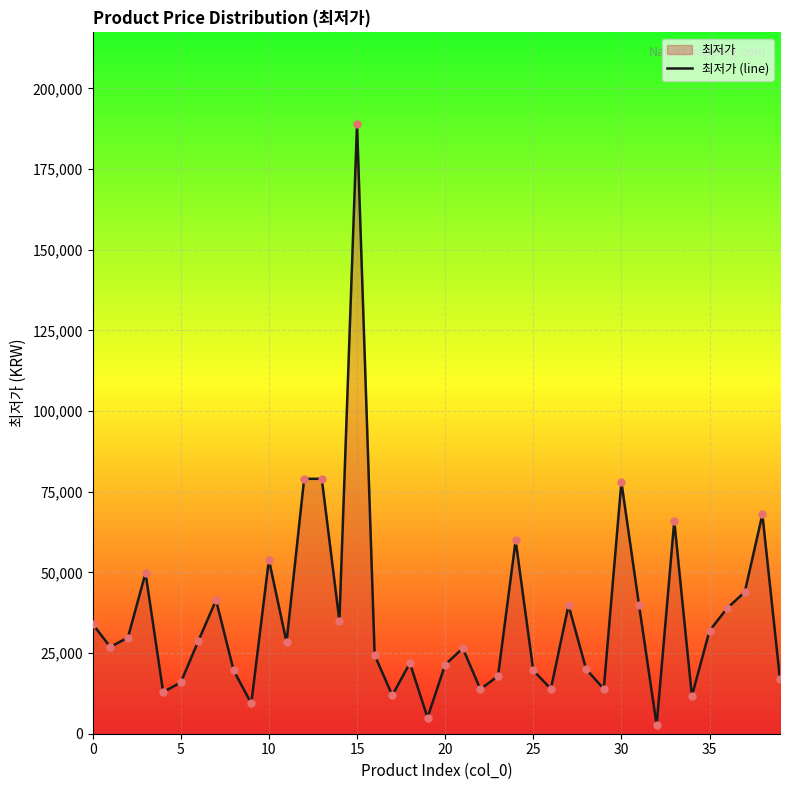

Between 36 and 15, which is larger?

15